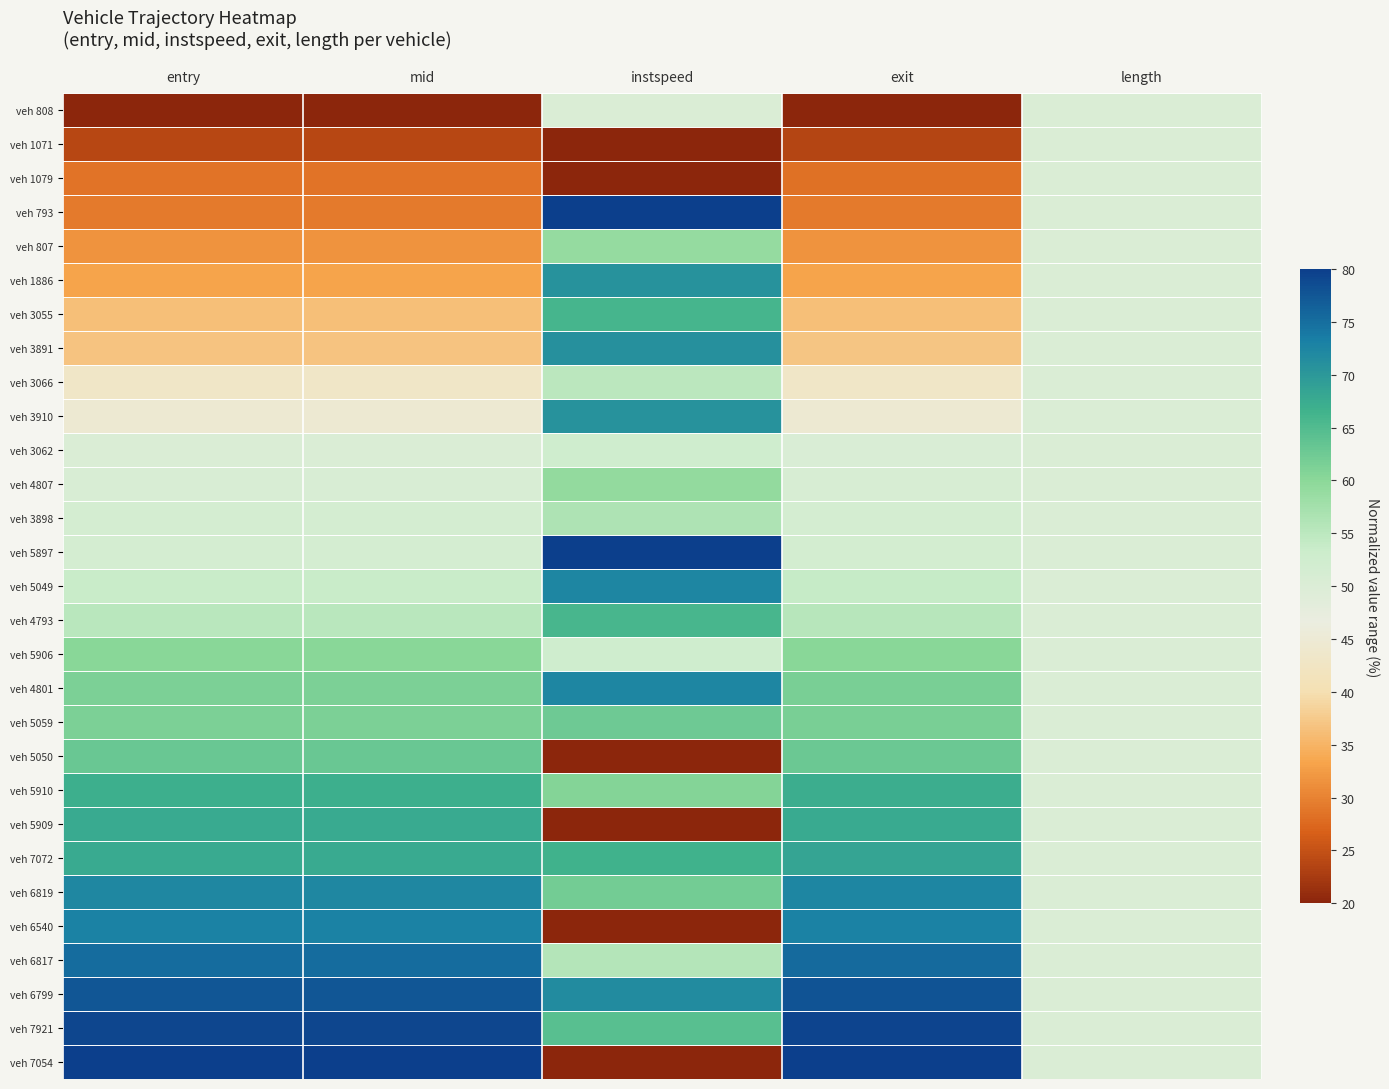

Reading left to right, what are all the values shown in this chart?

veh 808: entry=20.0	mid=20.0	instspeed=50.2	exit=20.0	length=50.0
veh 1071: entry=23.8	mid=23.8	instspeed=20.0	exit=23.6	length=50.0
veh 1079: entry=28.6	mid=28.5	instspeed=20.0	exit=28.3	length=50.0
veh 793: entry=29.2	mid=29.2	instspeed=80.0	exit=29.2	length=50.0
veh 807: entry=31.5	mid=31.5	instspeed=59.1	exit=31.5	length=50.0
veh 1886: entry=33.2	mid=33.2	instspeed=70.8	exit=33.2	length=50.0
veh 3055: entry=36.2	mid=36.2	instspeed=66.1	exit=36.3	length=50.0
veh 3891: entry=36.9	mid=36.8	instspeed=70.9	exit=36.9	length=50.0
veh 3066: entry=43.0	mid=43.0	instspeed=55.0	exit=43.1	length=50.0
veh 3910: entry=44.7	mid=44.7	instspeed=70.8	exit=44.8	length=50.0
veh 3062: entry=50.1	mid=50.1	instspeed=52.5	exit=50.3	length=50.0
veh 4807: entry=50.7	mid=50.7	instspeed=59.2	exit=50.8	length=50.0
veh 3898: entry=51.4	mid=51.4	instspeed=56.5	exit=51.6	length=50.0
veh 5897: entry=51.6	mid=51.6	instspeed=79.8	exit=51.7	length=50.0
veh 5049: entry=53.7	mid=53.7	instspeed=72.3	exit=53.8	length=50.0
veh 4793: entry=55.3	mid=55.3	instspeed=65.8	exit=55.4	length=50.0
veh 5906: entry=60.1	mid=60.1	instspeed=52.4	exit=60.3	length=50.0
veh 4801: entry=61.4	mid=61.4	instspeed=72.4	exit=61.6	length=50.0
veh 5059: entry=61.5	mid=61.5	instspeed=62.5	exit=61.6	length=50.0
veh 5050: entry=62.9	mid=62.9	instspeed=20.0	exit=62.8	length=50.0
veh 5910: entry=66.9	mid=66.9	instspeed=60.6	exit=67.1	length=50.0
veh 5909: entry=67.7	mid=67.7	instspeed=20.0	exit=67.7	length=50.0
veh 7072: entry=67.7	mid=67.7	instspeed=66.6	exit=68.4	length=50.0
veh 6819: entry=72.1	mid=72.1	instspeed=62.1	exit=72.3	length=50.0
veh 6540: entry=72.9	mid=73.0	instspeed=20.0	exit=72.9	length=50.0
veh 6817: entry=75.2	mid=75.2	instspeed=55.7	exit=75.4	length=50.0
veh 6799: entry=77.5	mid=77.5	instspeed=71.6	exit=77.7	length=50.0
veh 7921: entry=79.2	mid=79.2	instspeed=64.3	exit=79.4	length=50.0
veh 7054: entry=80.0	mid=80.0	instspeed=20.0	exit=80.0	length=50.0